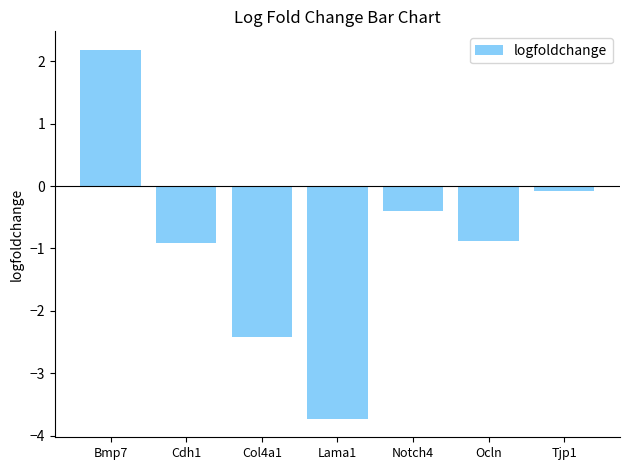

True or false: the data shows -0.9 at Ocln.

True